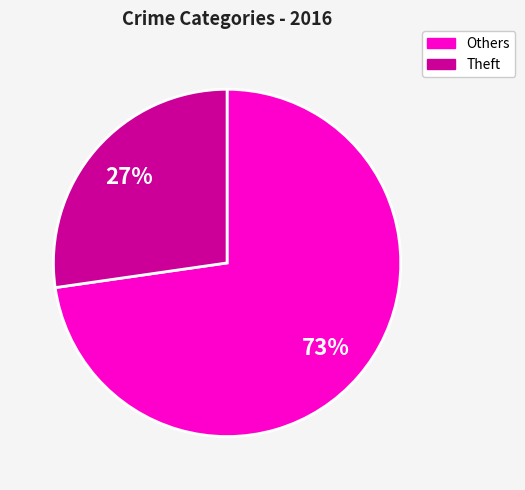

Is it true that Theft is 16% of the pie?

False